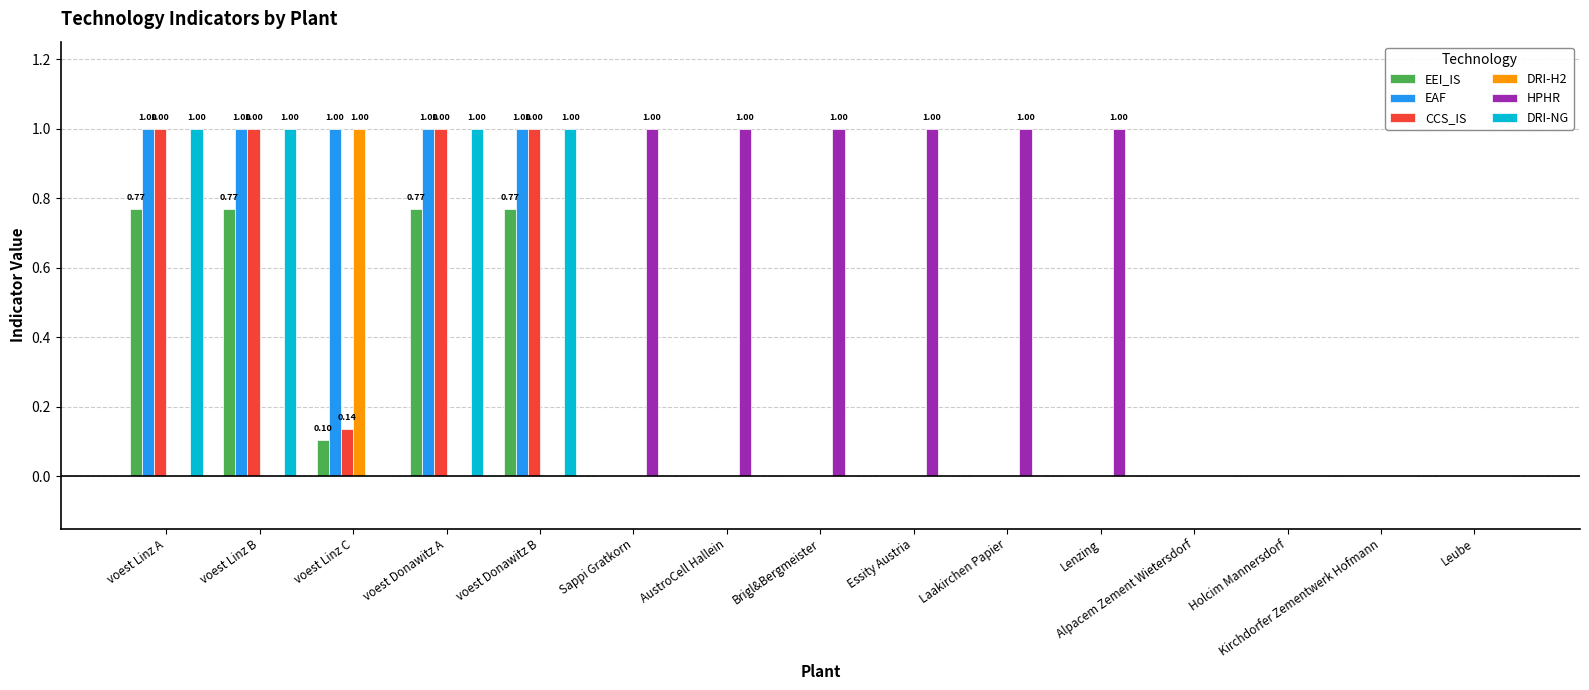

What is the average value of the EEI_IS series?

0.2